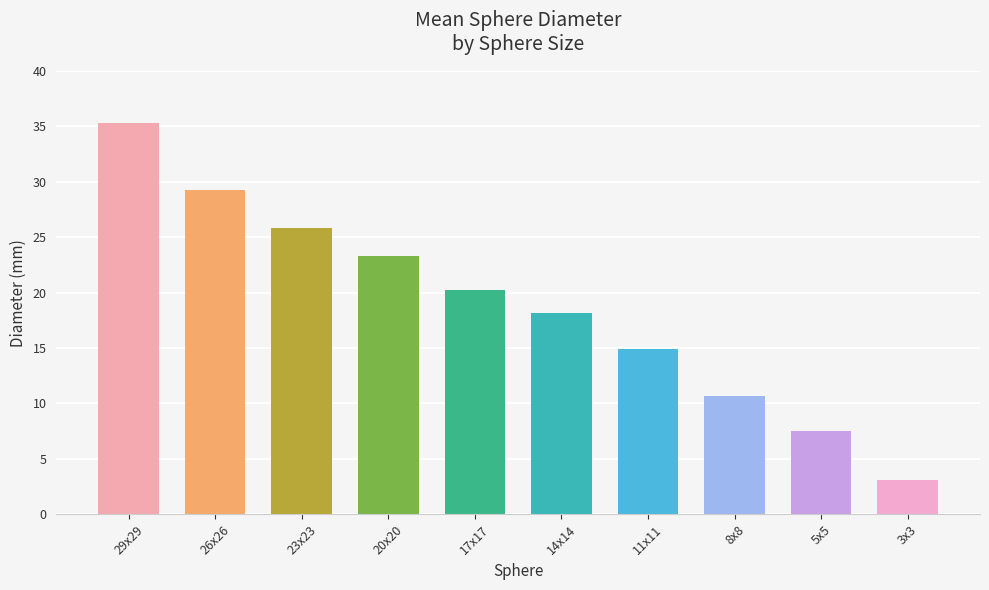

List the labels in order of value, smallest first.

3x3, 5x5, 8x8, 11x11, 14x14, 17x17, 20x20, 23x23, 26x26, 29x29